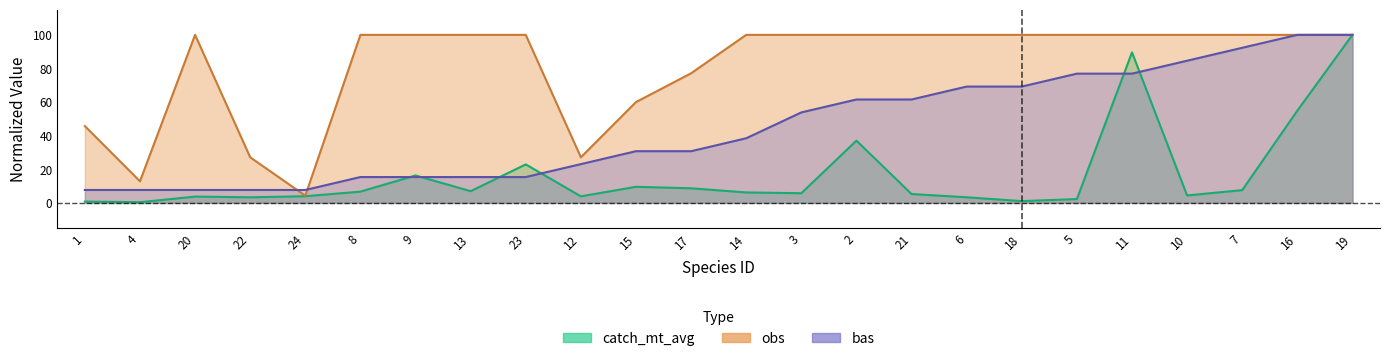

Rank the series by their maximum value, from highest to lowest.

catch_mt_avg, bas, obs